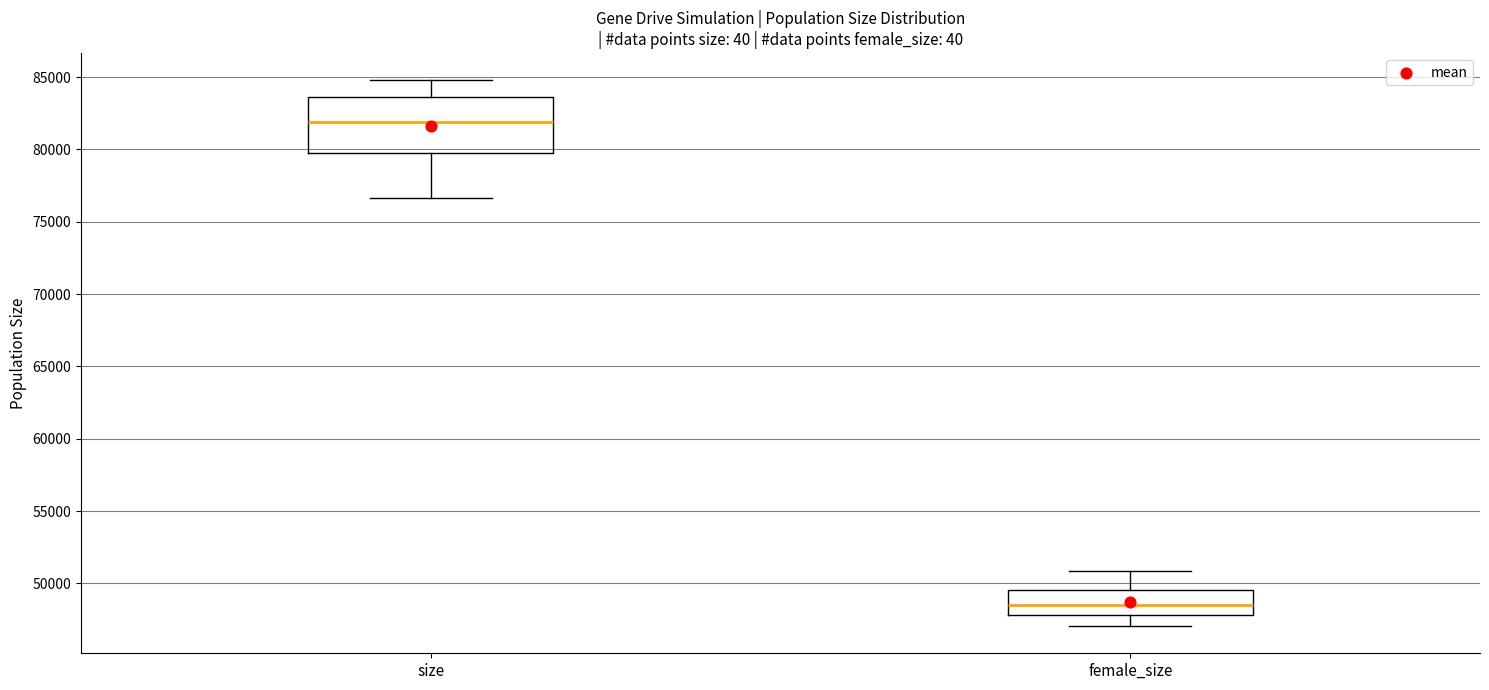

Which box's median line is the lowest?

female_size